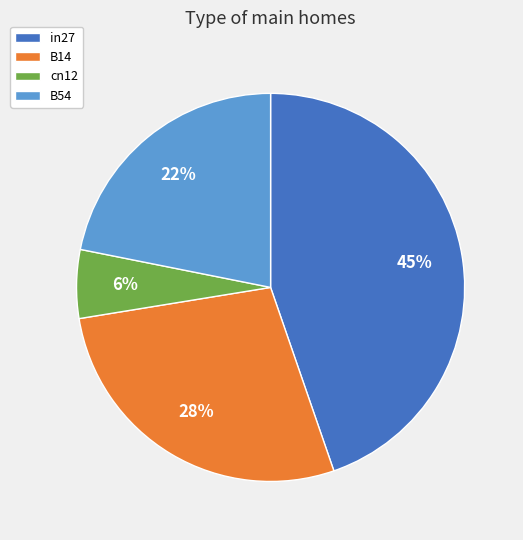

What is the largest slice in the pie chart?

in27